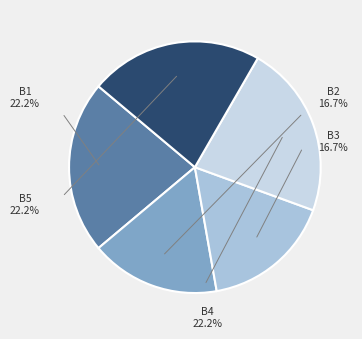

Is B3 the majority of the pie?

No